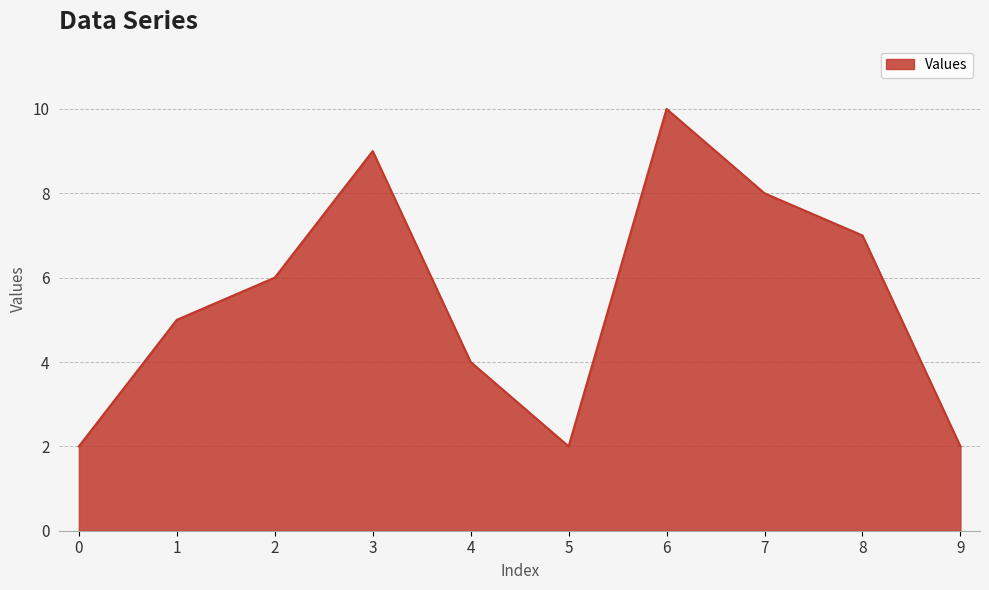

The value at 8 is 2. True or false?

False